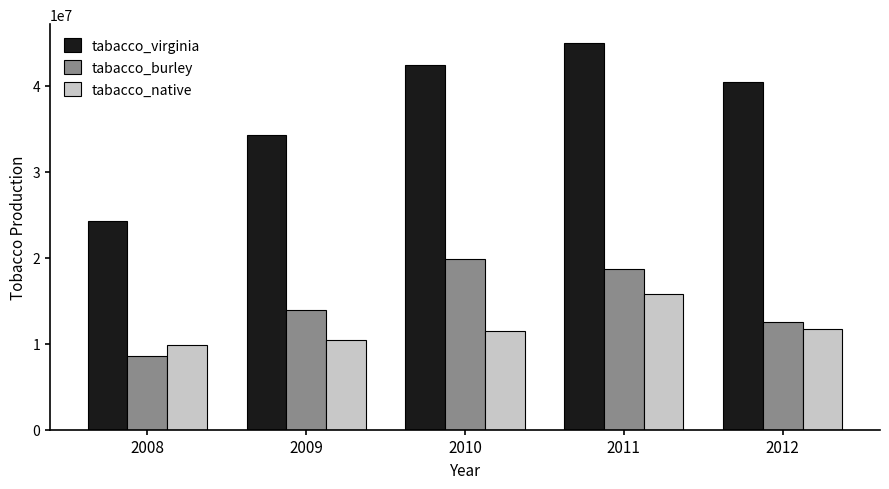

Reading left to right, transcribe all the data shown in this chart.

tabacco_virginia: 2008=24275880.5	2009=34226226.5	2010=42446398.5	2011=44925105.8	2012=40480712.3
tabacco_burley: 2008=8614224.0	2009=13960819.5	2010=19817160.8	2011=18671242.7	2012=12545275.0
tabacco_native: 2008=9856493.7	2009=10384566.3	2010=11503775.3	2011=15732745.4	2012=11751837.7